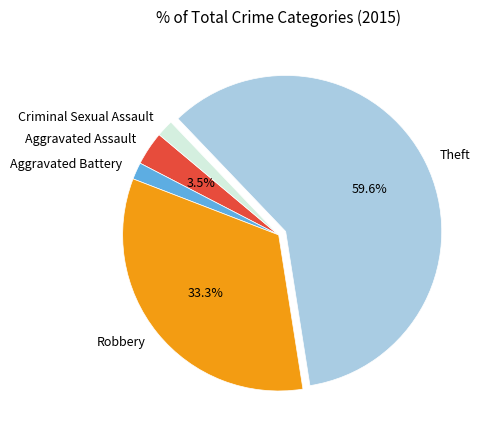

Is there a majority slice in this chart?

Yes